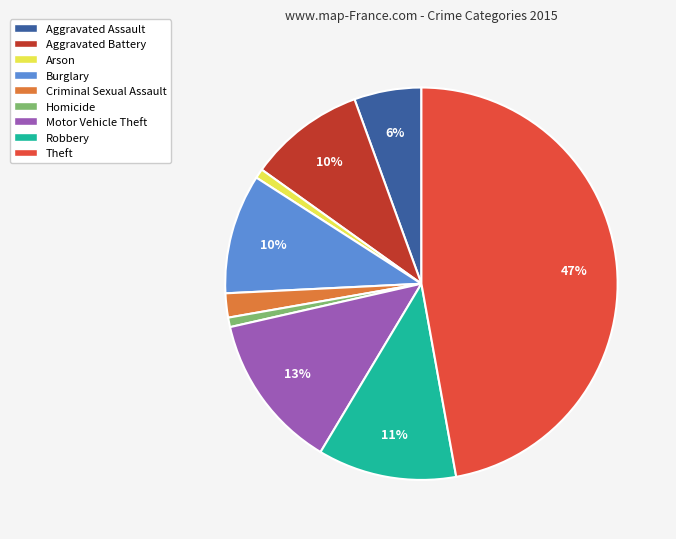

To the nearest percent, what is the combined percentage of Criminal Sexual Assault and Arson?

3%